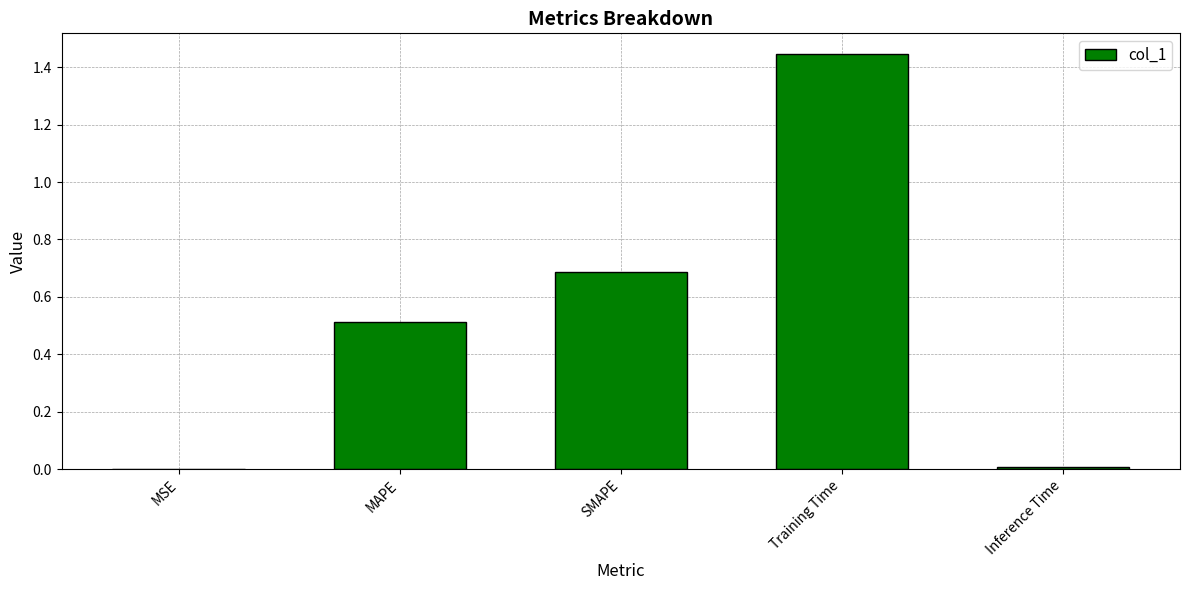

Which has a higher value, MSE or SMAPE?

SMAPE